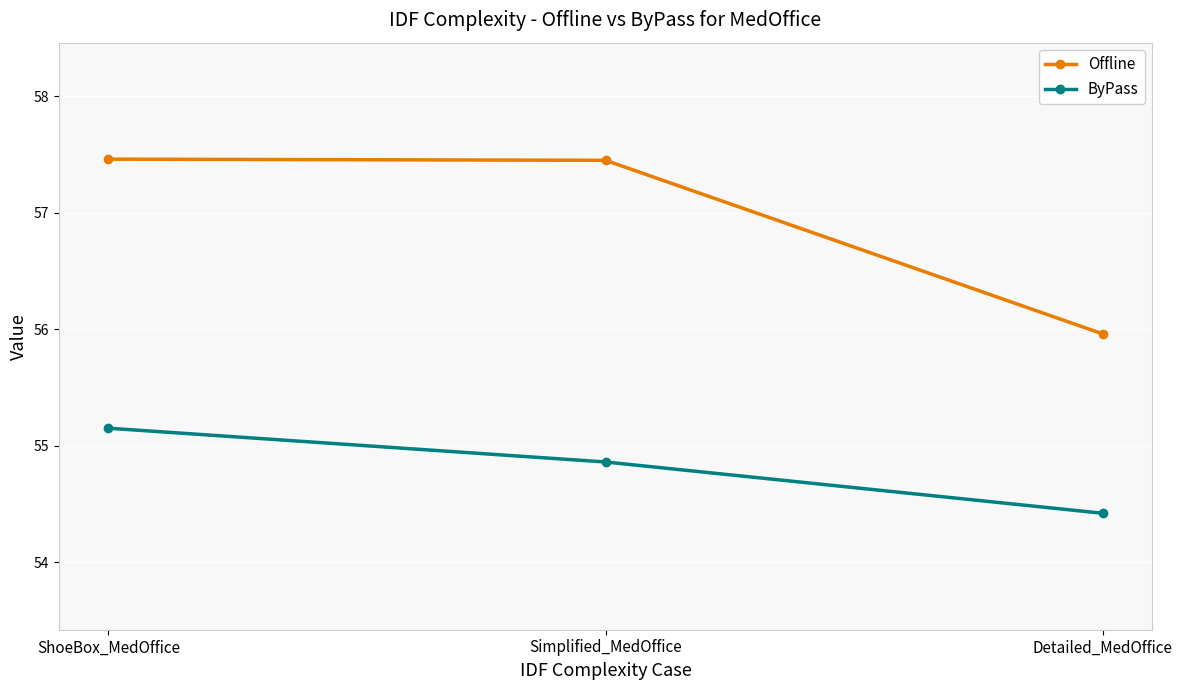

Rank the series at Simplified_MedOffice from lowest to highest value.

ByPass, Offline